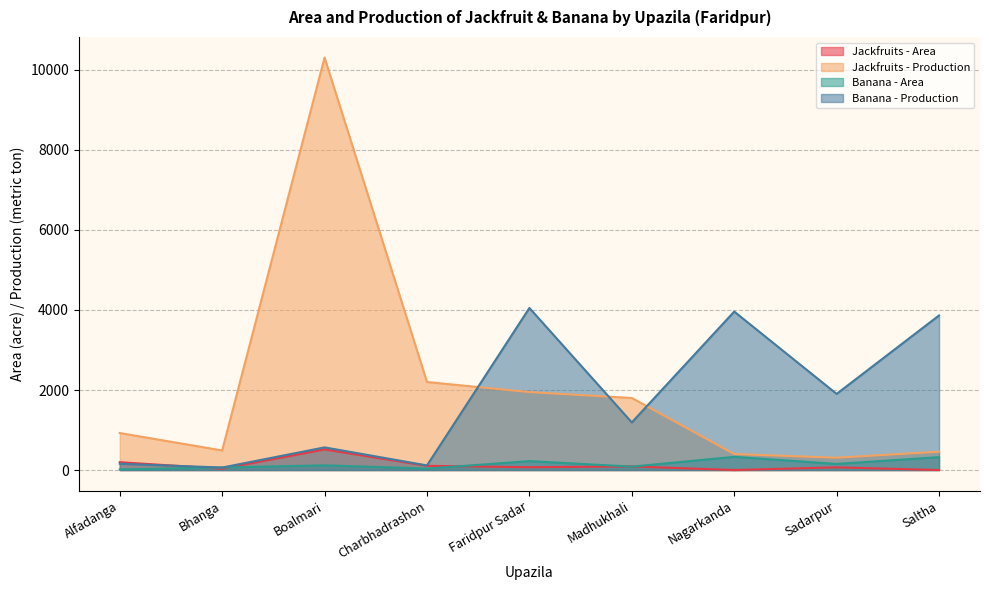

Reading right to left, extract all data points from this chart.

Jackfruits - Area: Saltha=0	Sadarpur=67	Nagarkanda=0	Madhukhali=90	Faridpur Sadar=70	Charbhadrashon=105	Boalmari=515	Bhanga=32	Alfadanga=196
Jackfruits - Production: Saltha=458	Sadarpur=308	Nagarkanda=400	Madhukhali=1800	Faridpur Sadar=1948	Charbhadrashon=2200	Boalmari=10308	Bhanga=489	Alfadanga=925
Banana - Area: Saltha=322	Sadarpur=153	Nagarkanda=330	Madhukhali=85	Faridpur Sadar=223	Charbhadrashon=36	Boalmari=117	Bhanga=63	Alfadanga=15
Banana - Production: Saltha=3864	Sadarpur=1903	Nagarkanda=3960	Madhukhali=1190	Faridpur Sadar=4050	Charbhadrashon=115	Boalmari=566	Bhanga=62	Alfadanga=158